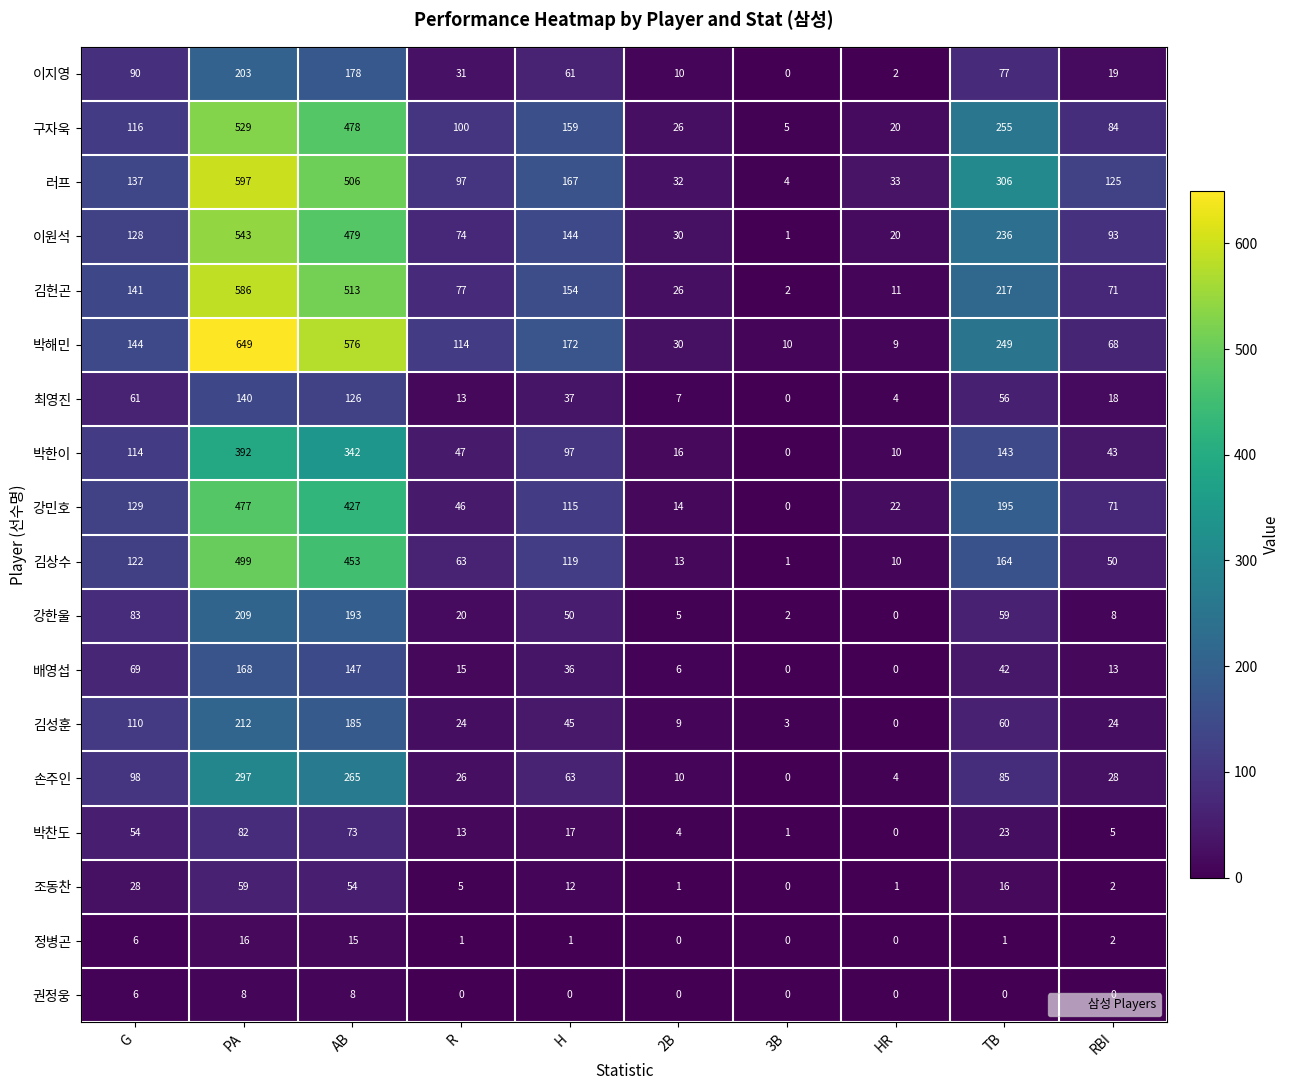

What is the sum of all 강민호 values?

1496